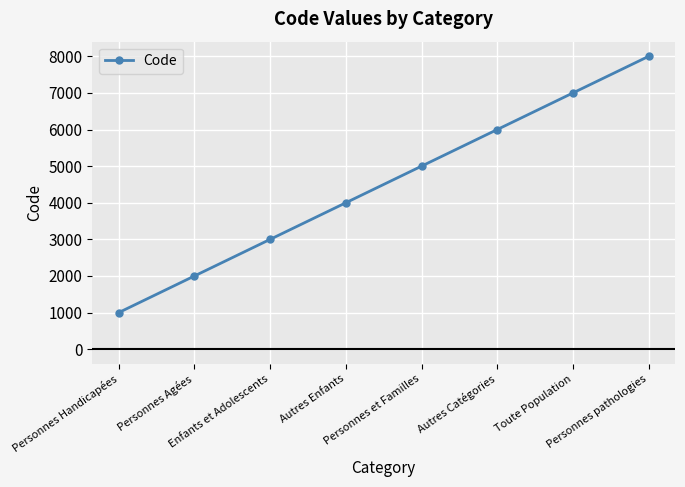

What is the change in value from Personnes Handicapées to Personnes Agées?

+1000